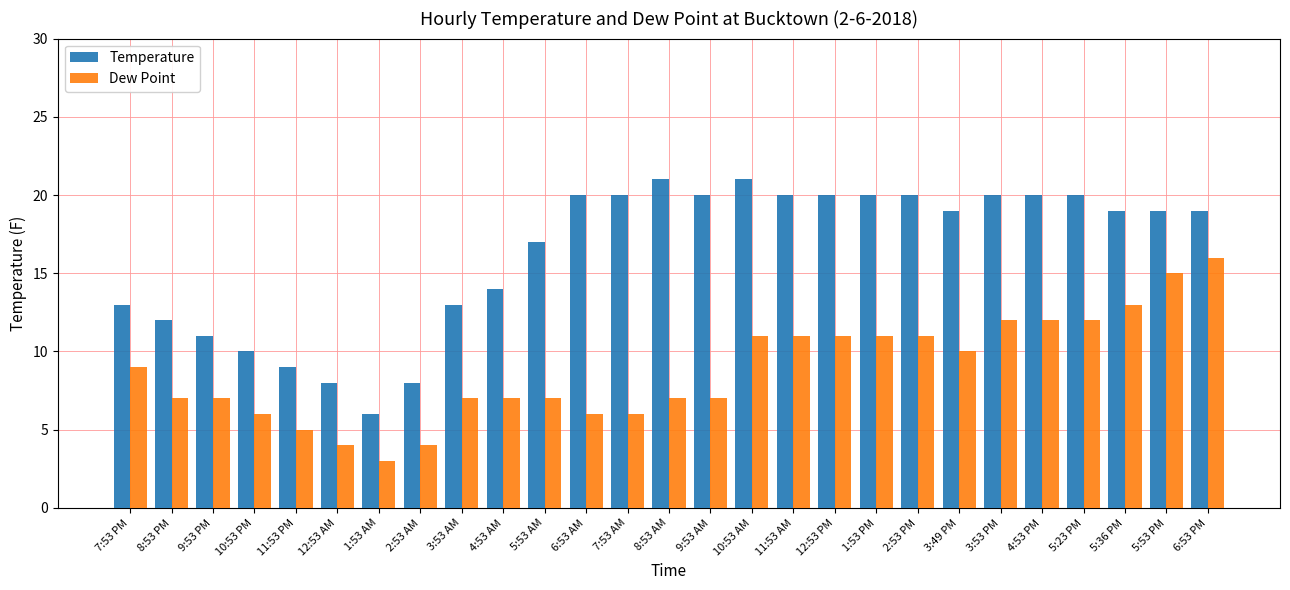

How many data points does each series have?

27